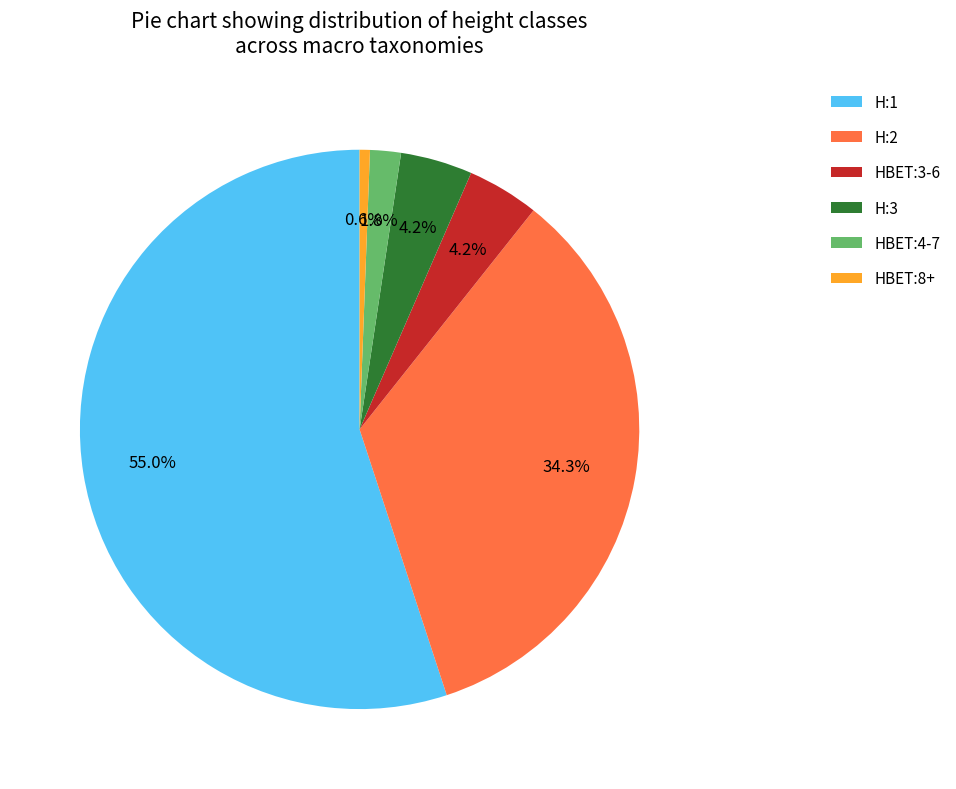

Count the number of slices in the pie.

6